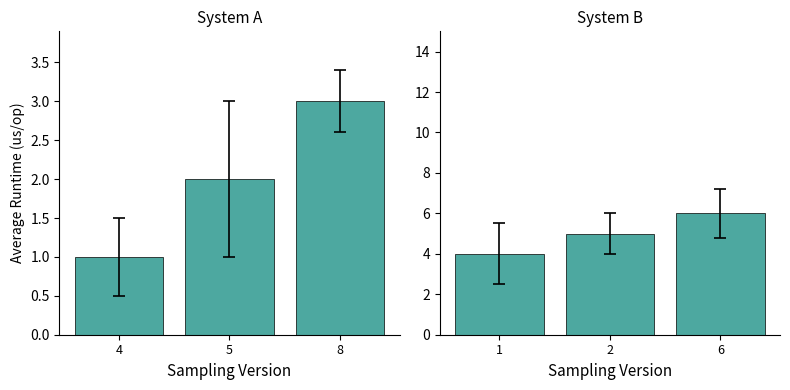

Does the chart contain stacked bars?

No